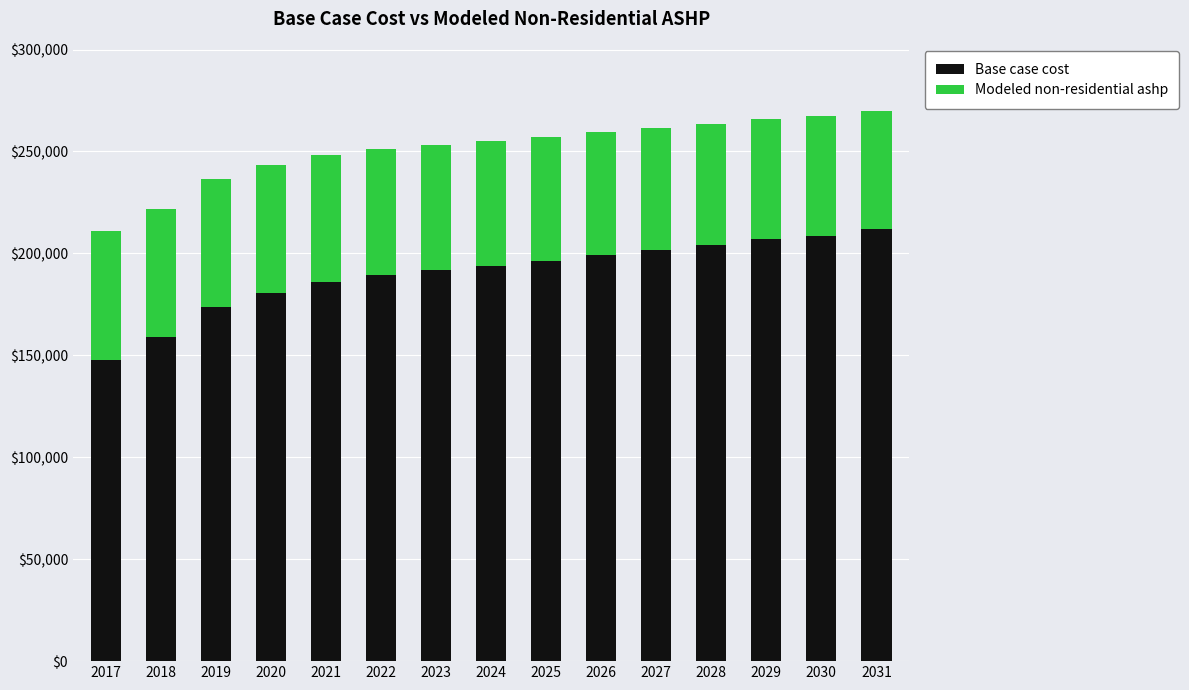

What is the total value across all series at 2018?

221794.0